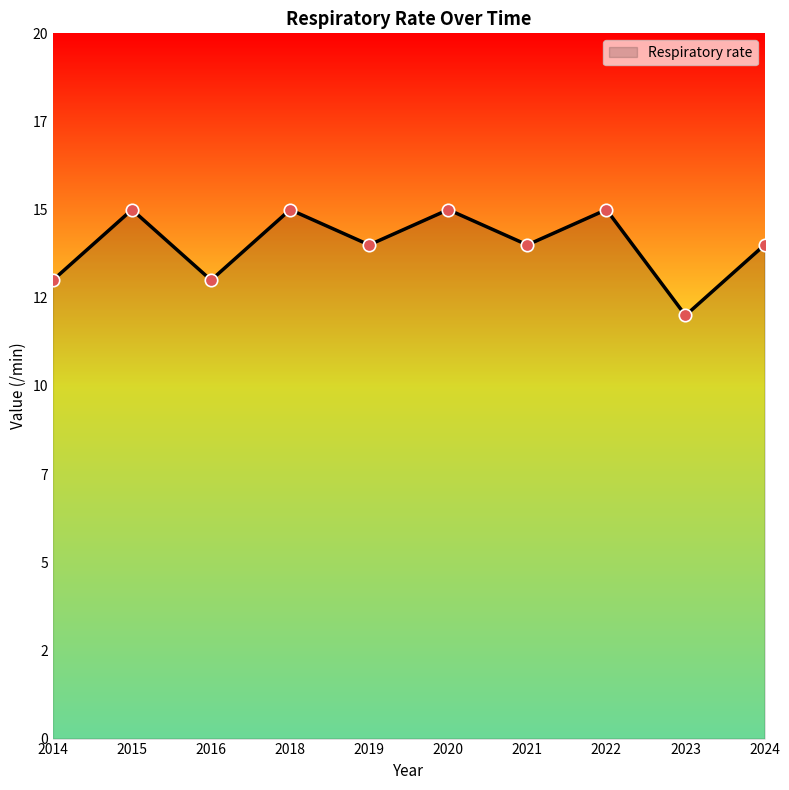

Is this an area chart (filled region under the line)?

Yes